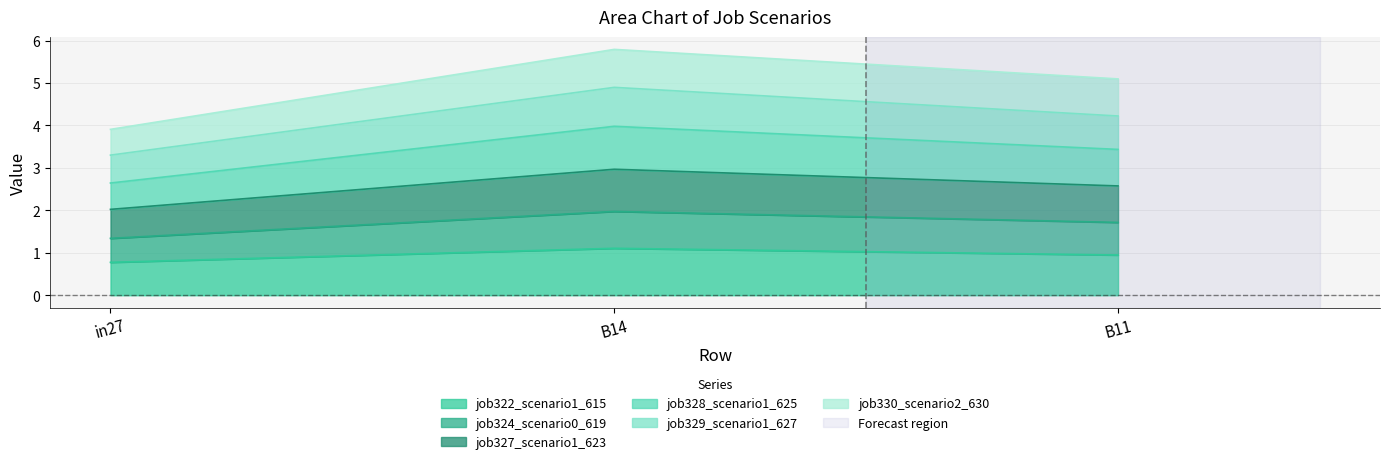

What is the lowest value of the job322_scenario1_615 series?

0.8